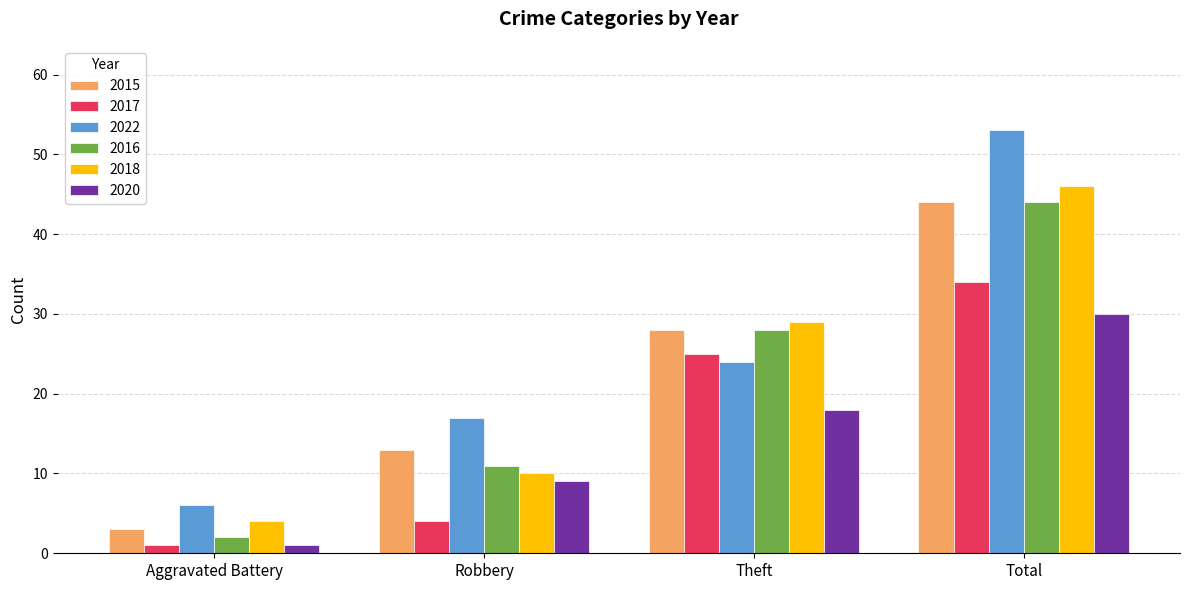

What is the lowest value of the 2022 series?

6